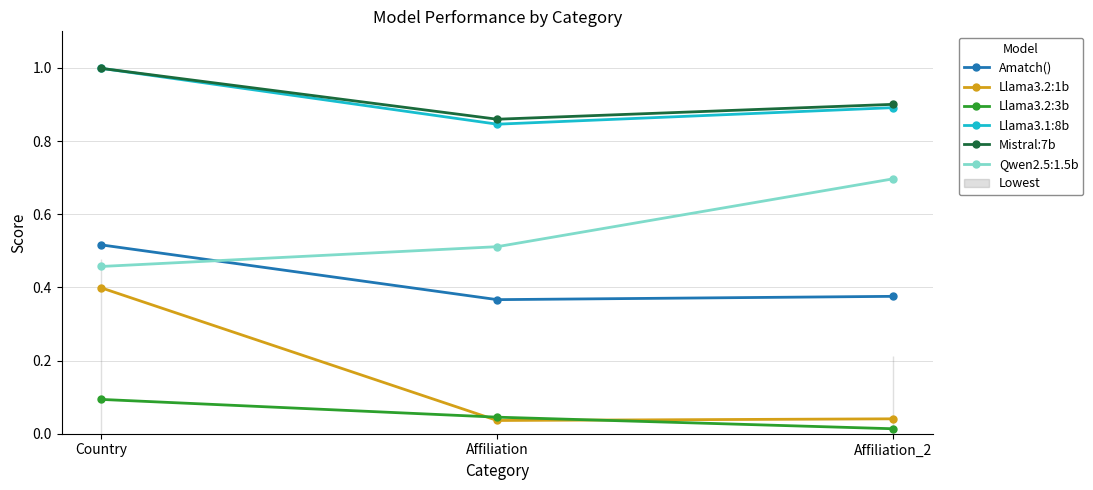

At which category is the sum across all series the highest?

Country